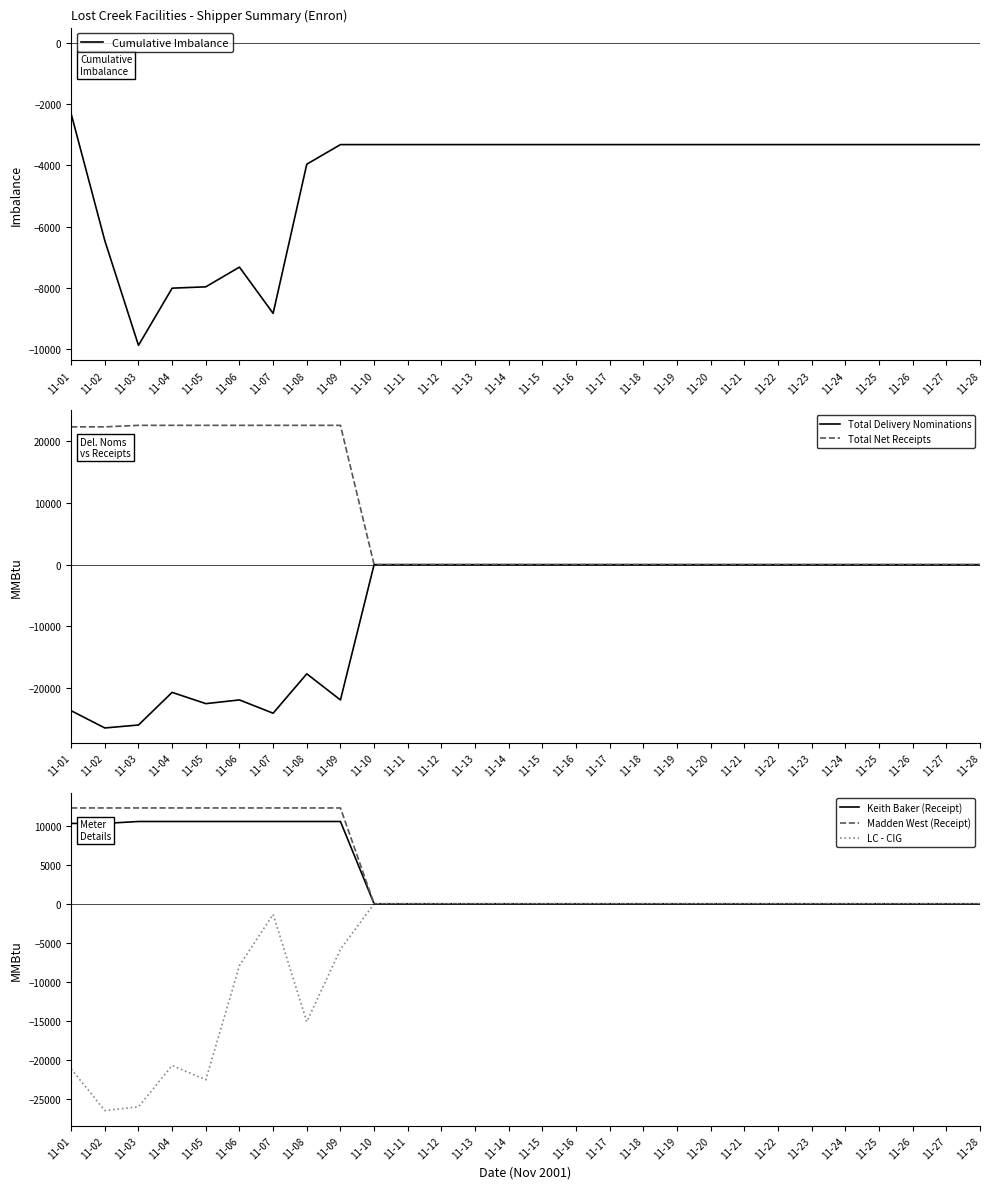

The value of Keith Baker (Receipt) at 11-16 is 0.0. True or false?

True